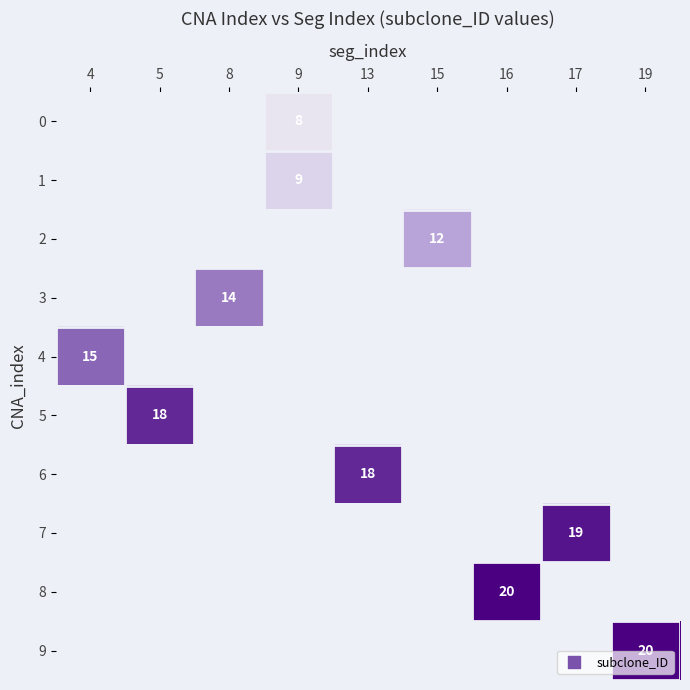

Rank the series by their average value, from lowest to highest.

0, 1, 2, 3, 4, 5, 6, 7, 8, 9